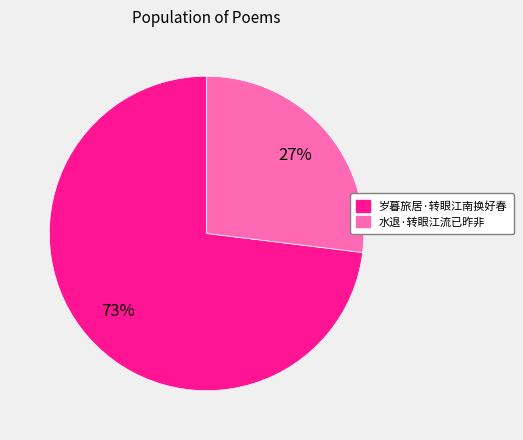

To the nearest percent, what percentage of the pie is 水退·转眼江流已昨非?

27%